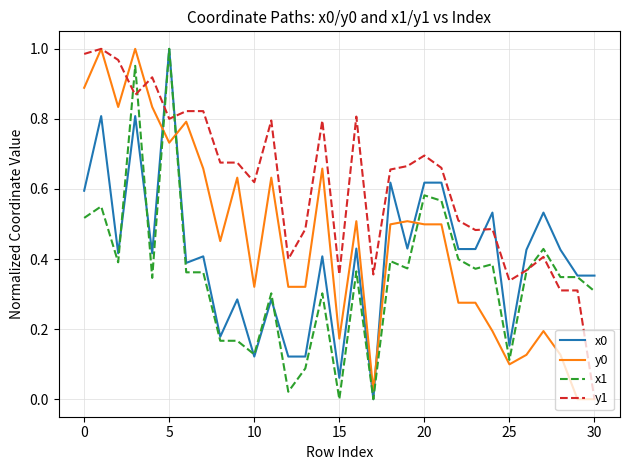

True or false: y0 and x1 intersect in this chart.

True